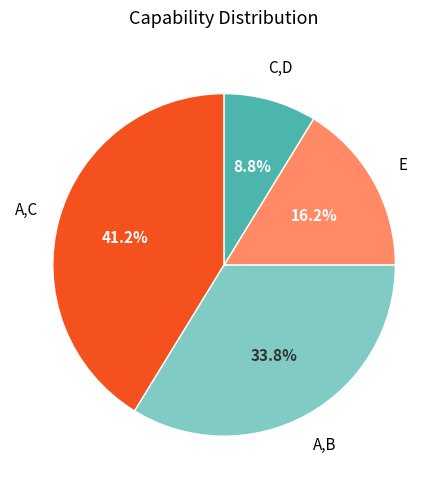

Does any single category account for the majority?

No